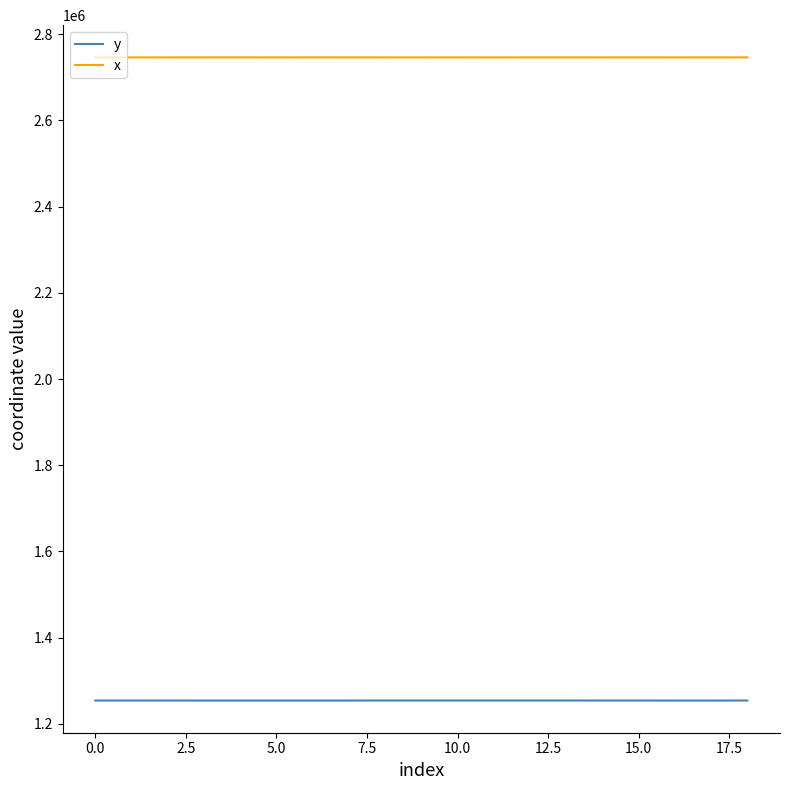

Rank the series by their maximum value, from highest to lowest.

x, y